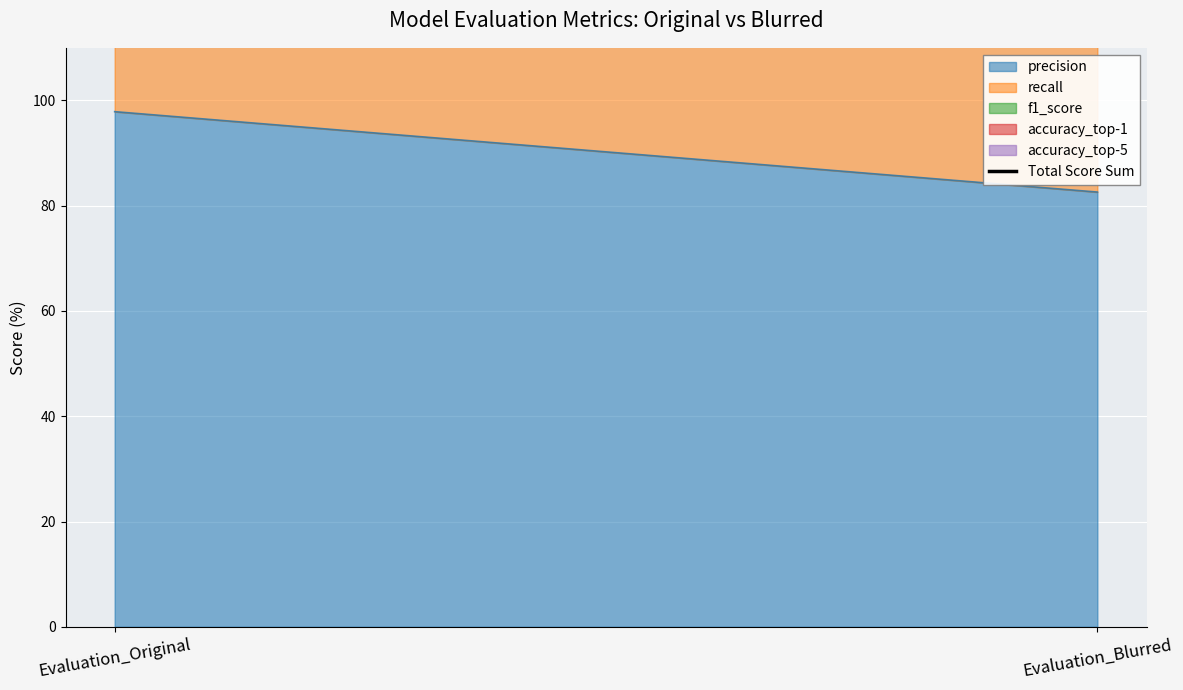

Reading left to right, list all the values displayed in this chart.

489.2	361.7